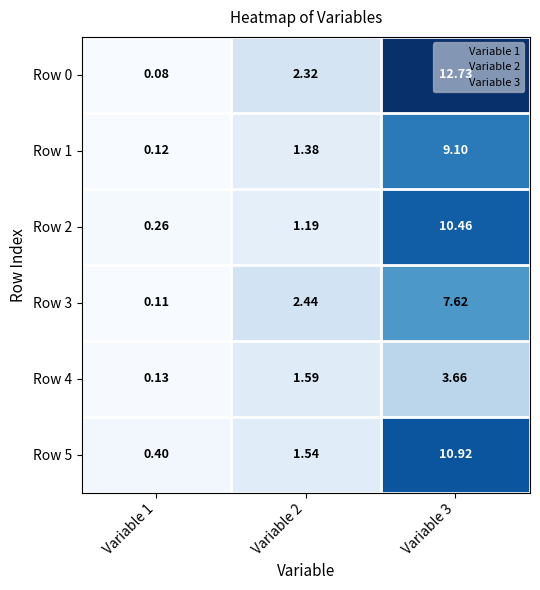

What is the total value across all series at Variable 3?

54.5